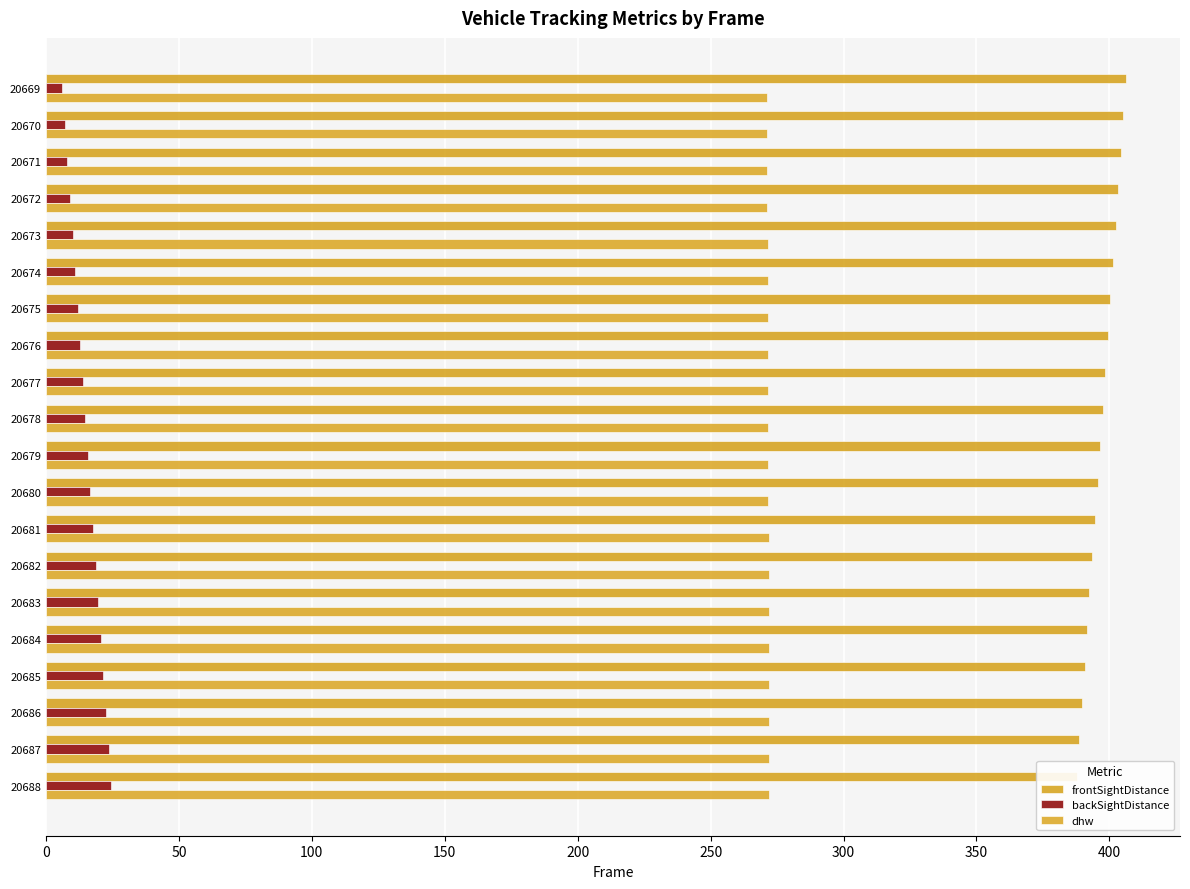

What is the difference between the maximum and minimum values in the frontSightDistance series?

18.5